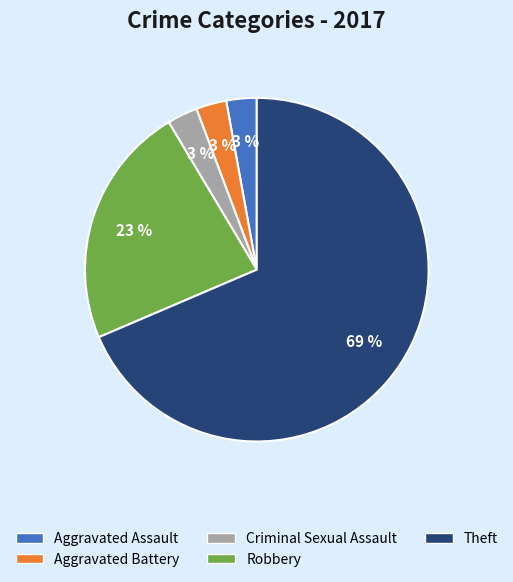

Is Aggravated Assault the majority of the pie?

No